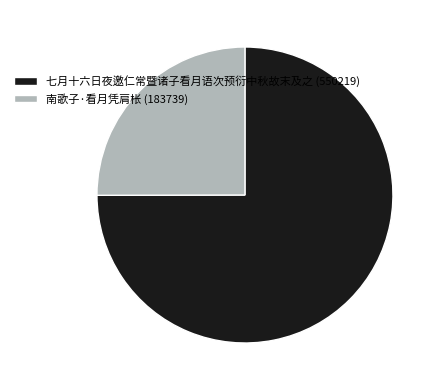

Which category has the biggest portion of the pie?

七月十六日夜邀仁常暨诸子看月语次预衍中秋故末及之